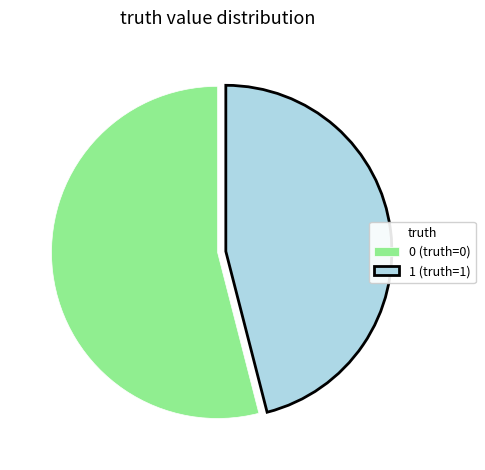

Rank the categories by value from lowest to highest.

1, 0